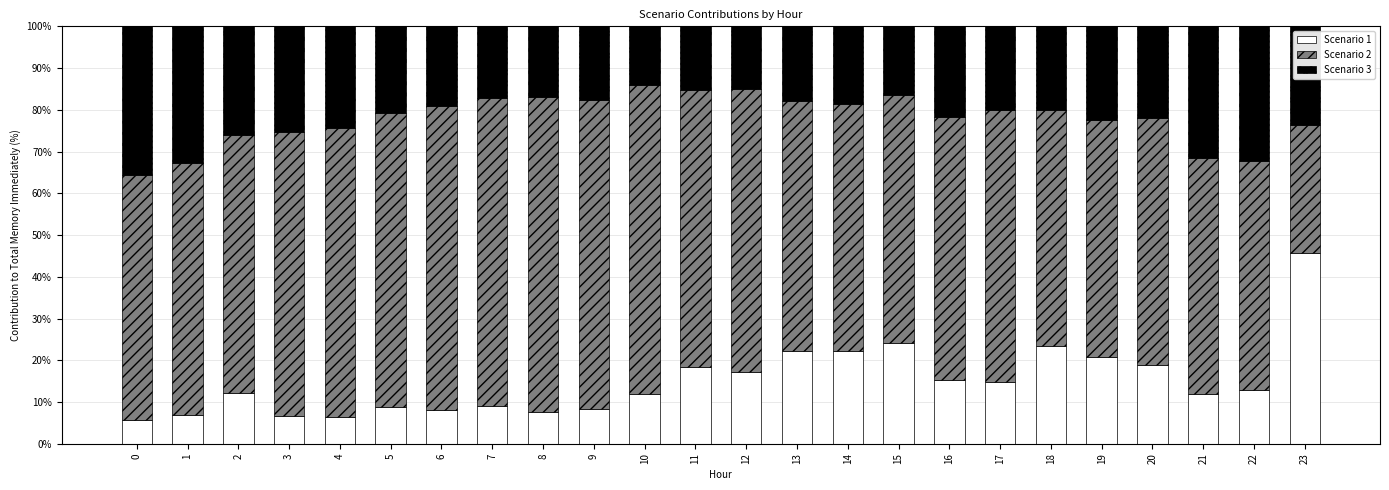

What is the value of the Scenario 1 bar at the 17th from the left?

15.2